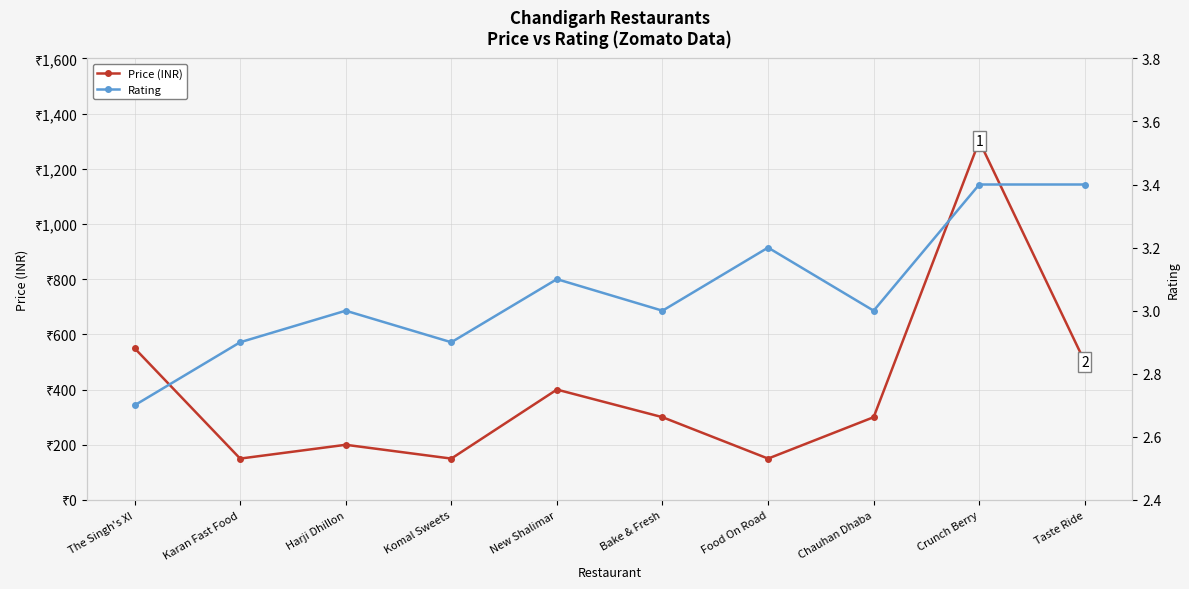

Which label corresponds to the largest value in the chart?

Crunch Berry